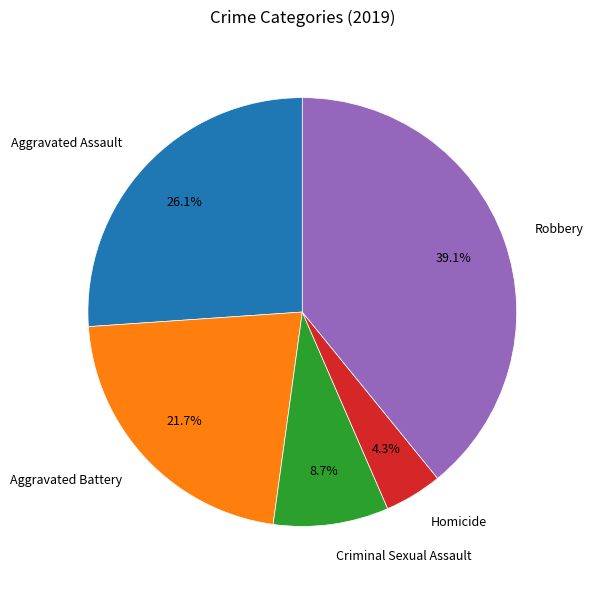

The Aggravated Assault slice represents 16% of the pie. True or false?

False